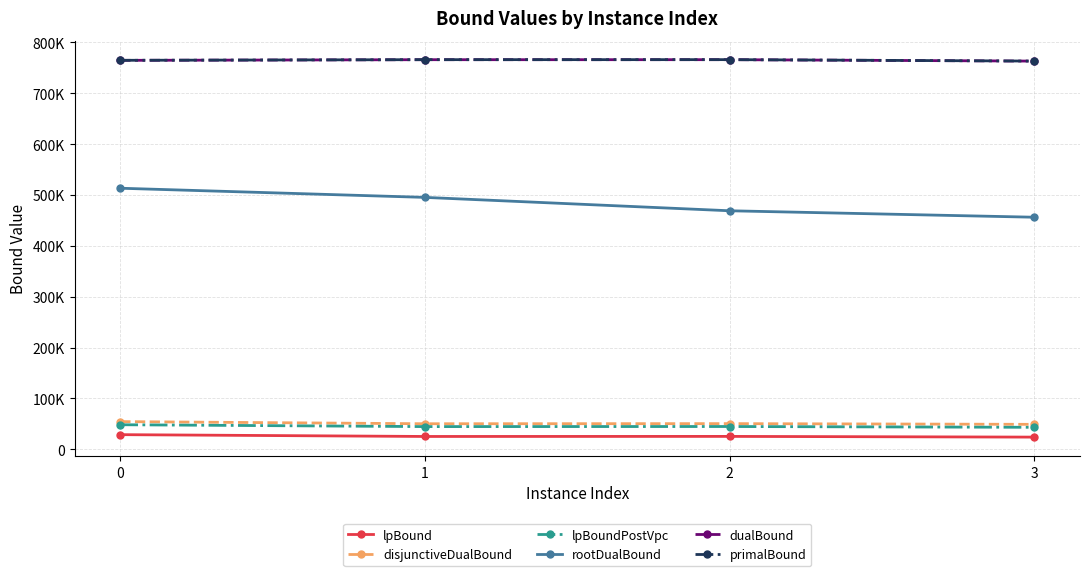

True or false: dualBound and lpBoundPostVpc cross at least once.

False